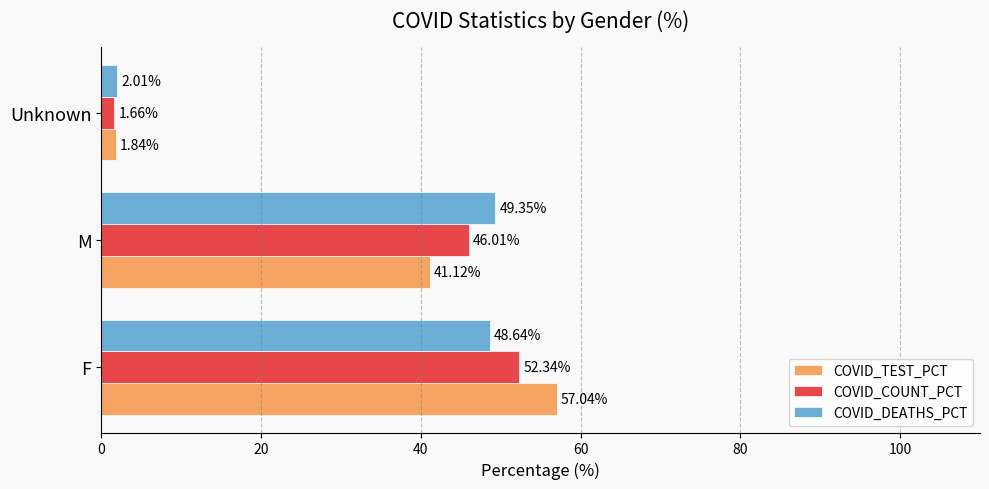

At which label is COVID_DEATHS_PCT closest to 25?

Unknown